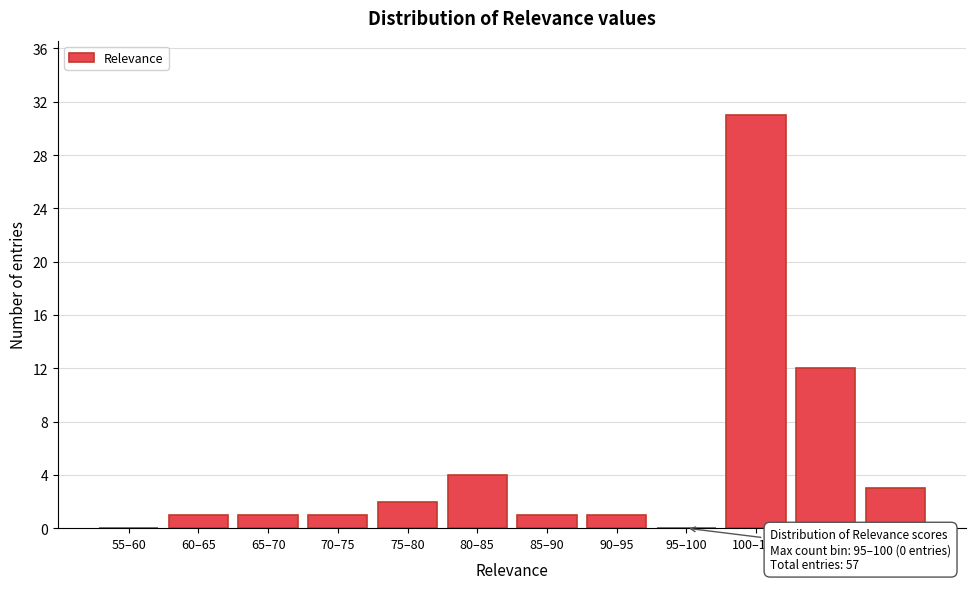

Reading left to right, extract all data points from this chart.

55–60=0	60–65=1	65–70=1	70–75=1	75–80=2	80–85=4	85–90=1	90–95=1	95–100=0	100–105=31	105–110=12	110–115=3